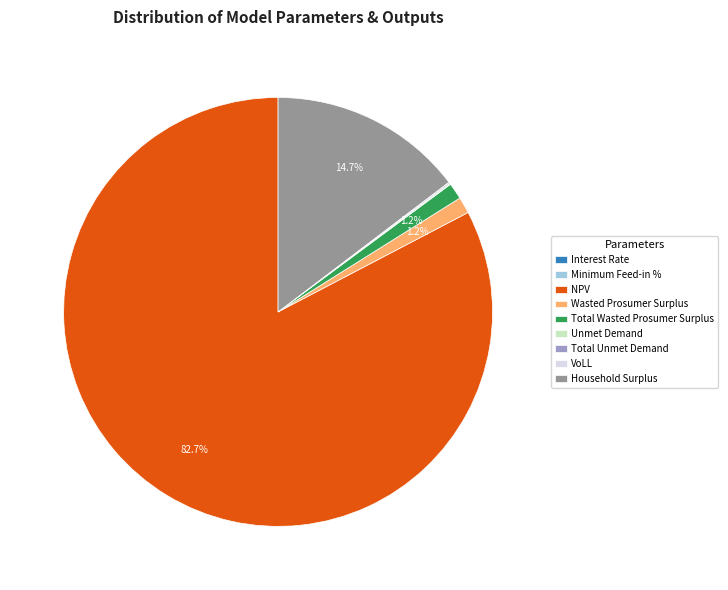

To the nearest percent, what is the difference between the largest and smallest slice percentages?

83%